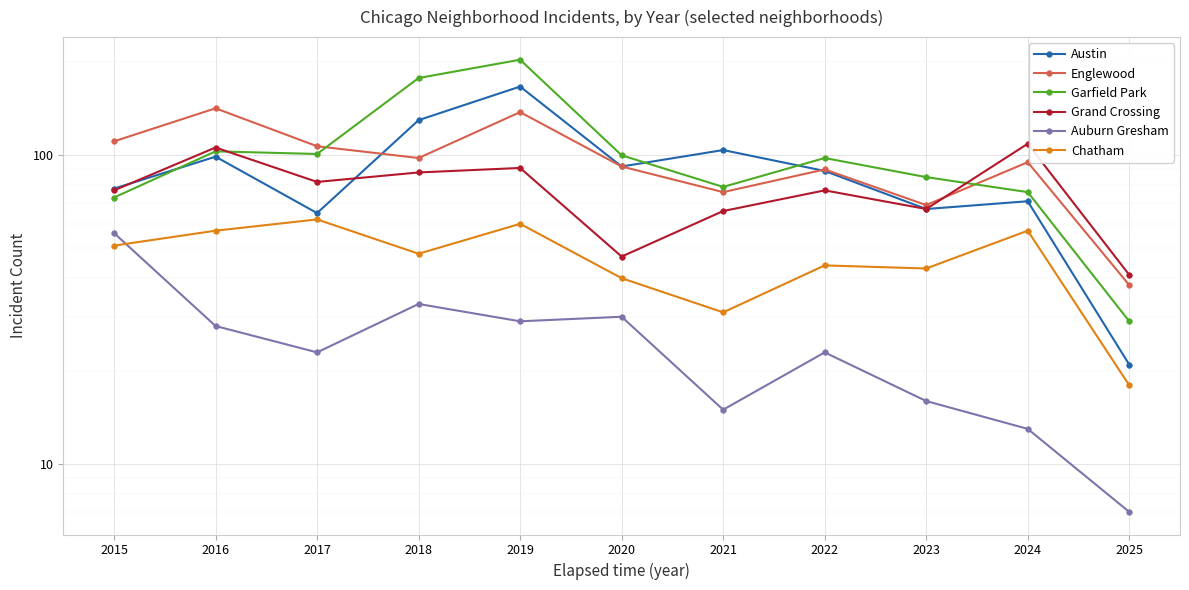

List the labels in order of Chatham value, smallest first.

2025, 2021, 2020, 2023, 2022, 2018, 2015, 2016, 2024, 2019, 2017